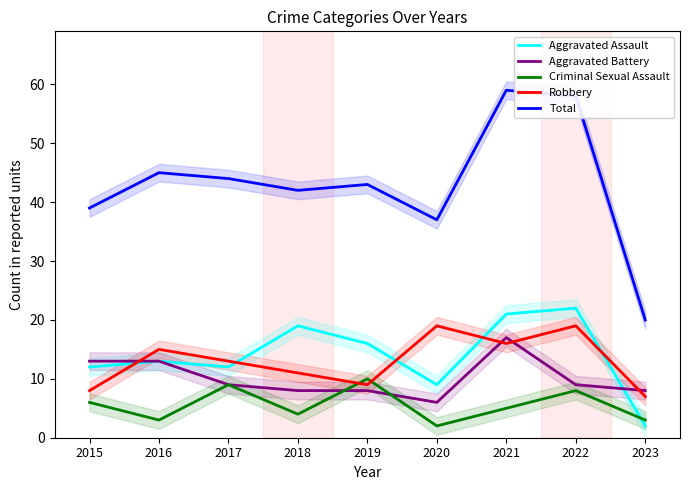

Reading left to right, list all the values displayed in this chart.

Aggravated Assault: 12	13	12	19	16	9	21	22	2
Aggravated Battery: 13	13	9	8	8	6	17	9	8
Criminal Sexual Assault: 6	3	9	4	10	2	5	8	3
Robbery: 8	15	13	11	9	19	16	19	7
Total: 39	45	44	42	43	37	59	58	20